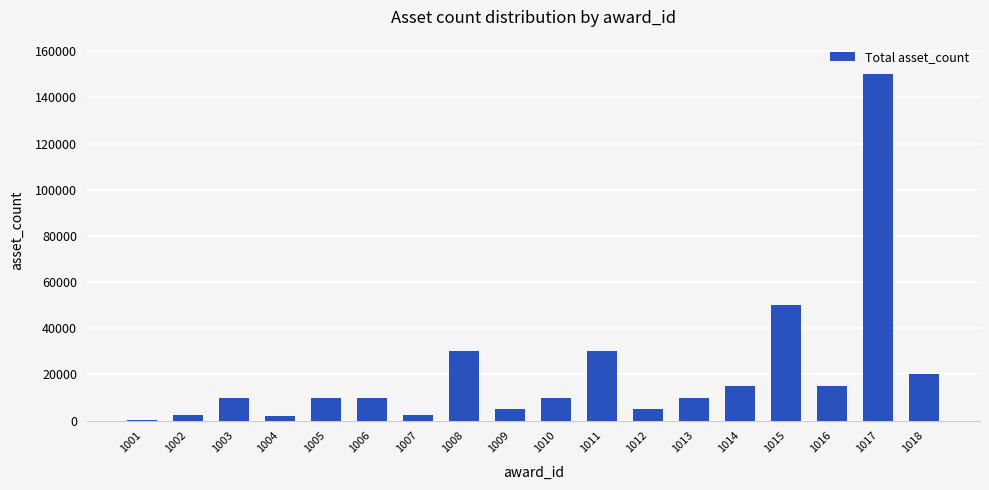

Are the bars grouped side by side (vs. stacked)?

No